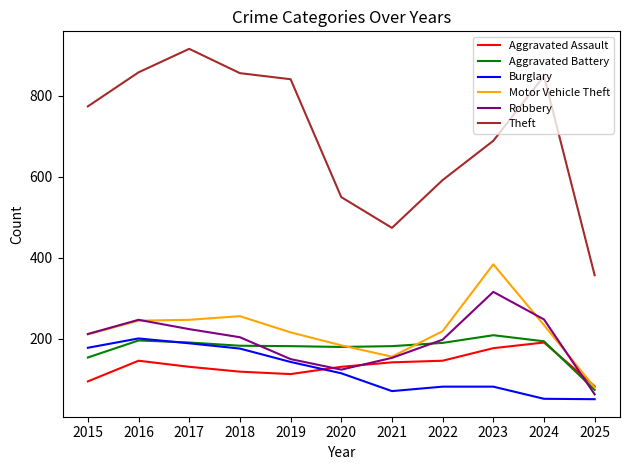

True or false: Theft and Aggravated Assault cross at least once.

False